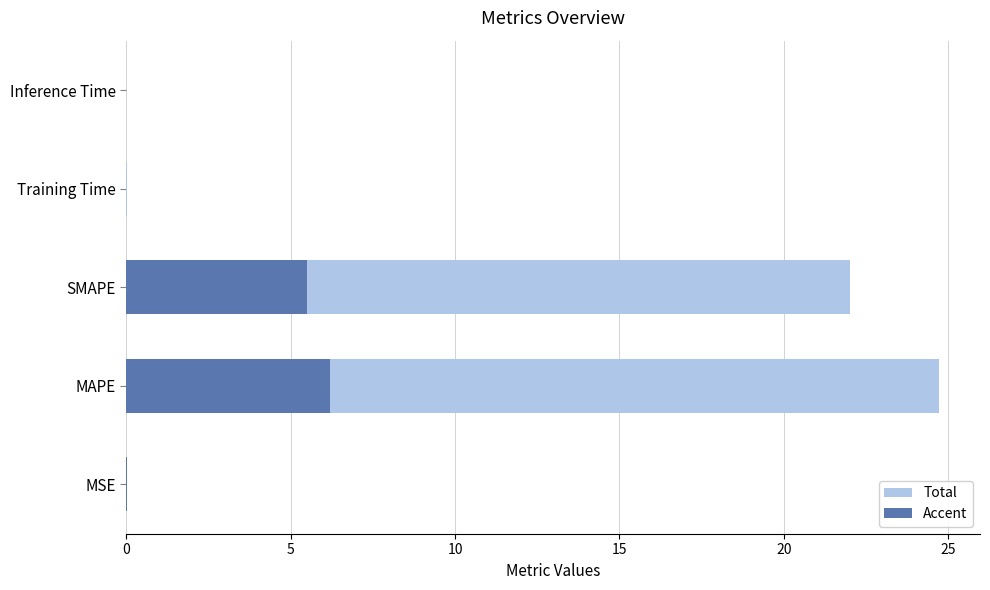

The chart shows a value of 0.0 at MSE. True or false?

True